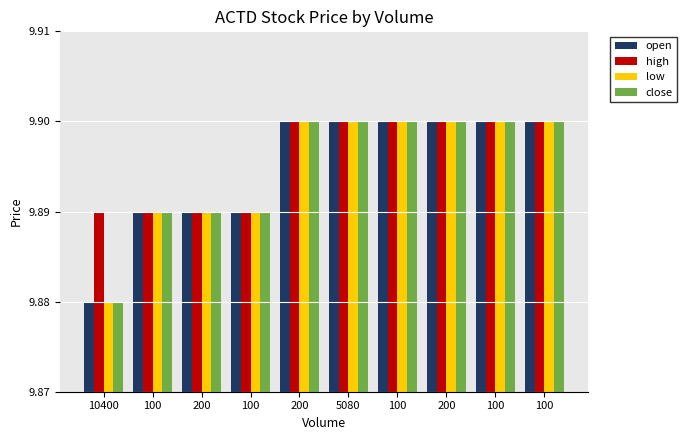

Which label corresponds to the largest value in the chart?

200